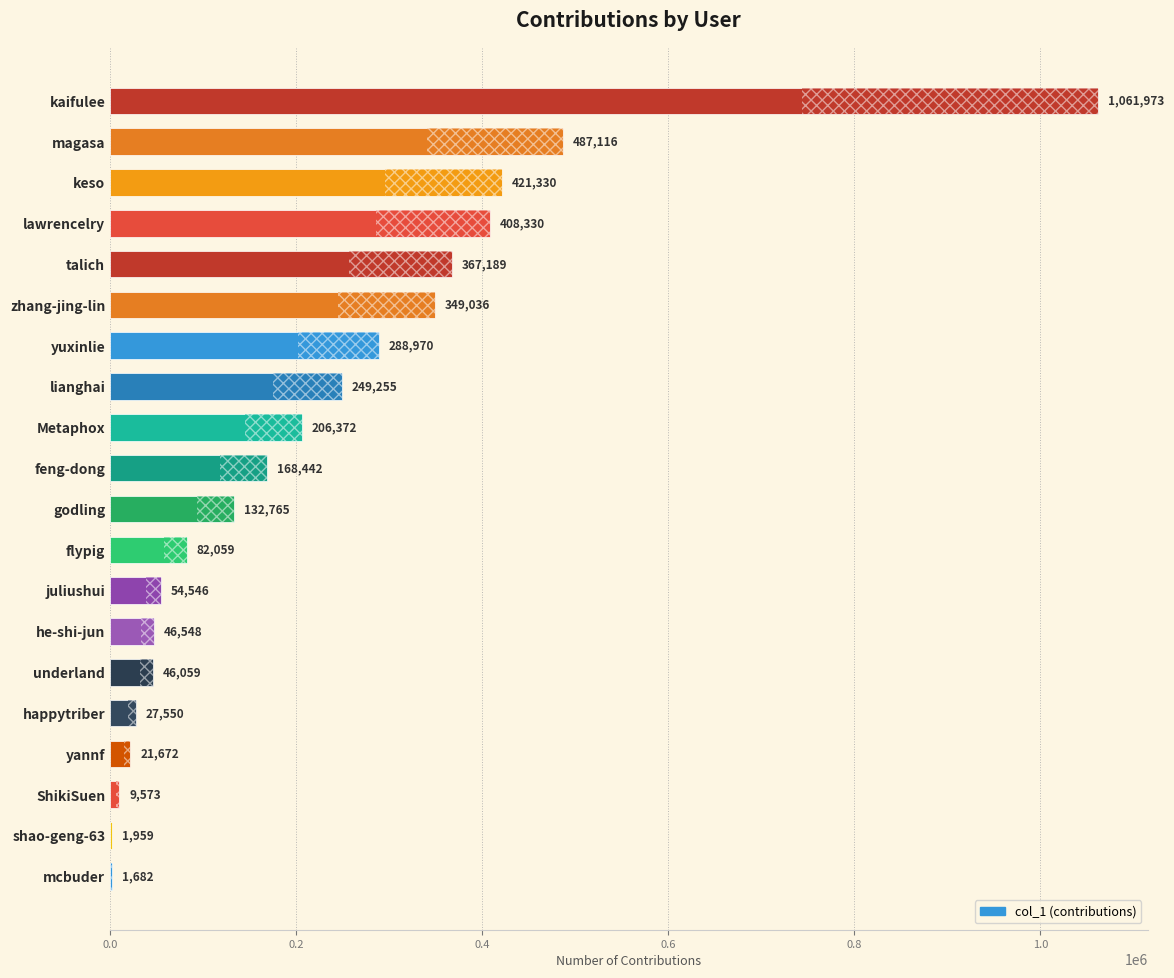

What is the sum of all values?

4432426